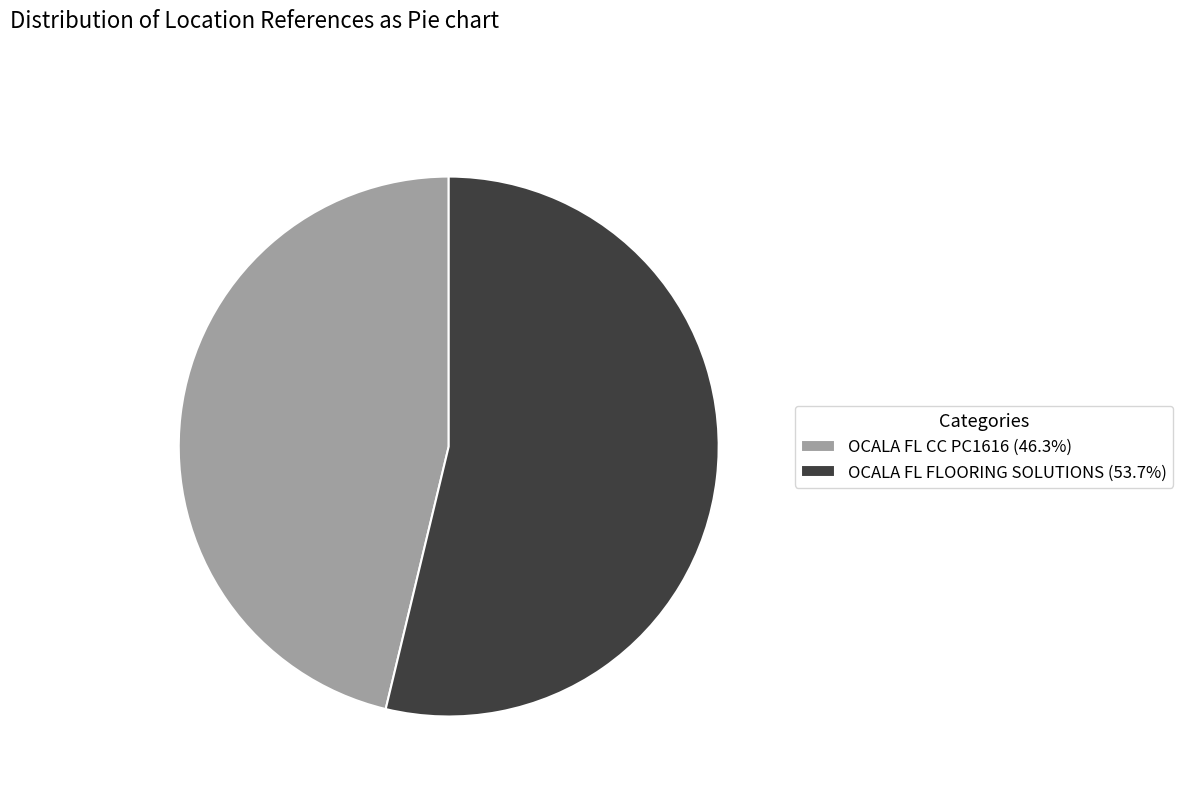

Rank the categories by value from highest to lowest.

OCALA FL FLOORING SOLUTIONS, OCALA FL CC PC1616